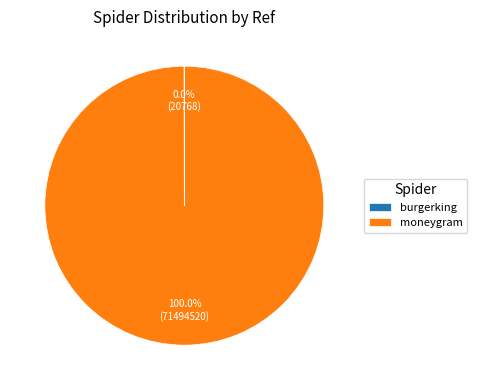

Is there a majority slice in this chart?

Yes